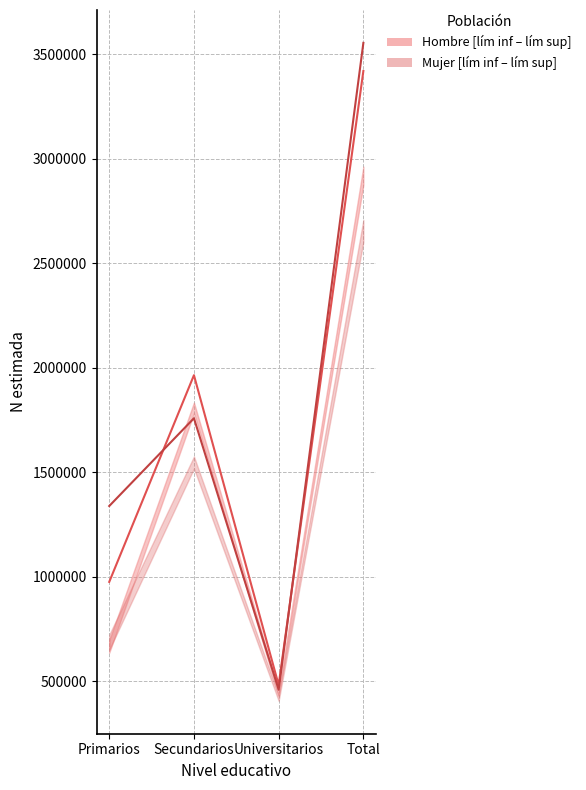

Does the chart display data point markers on the line(s)?

No